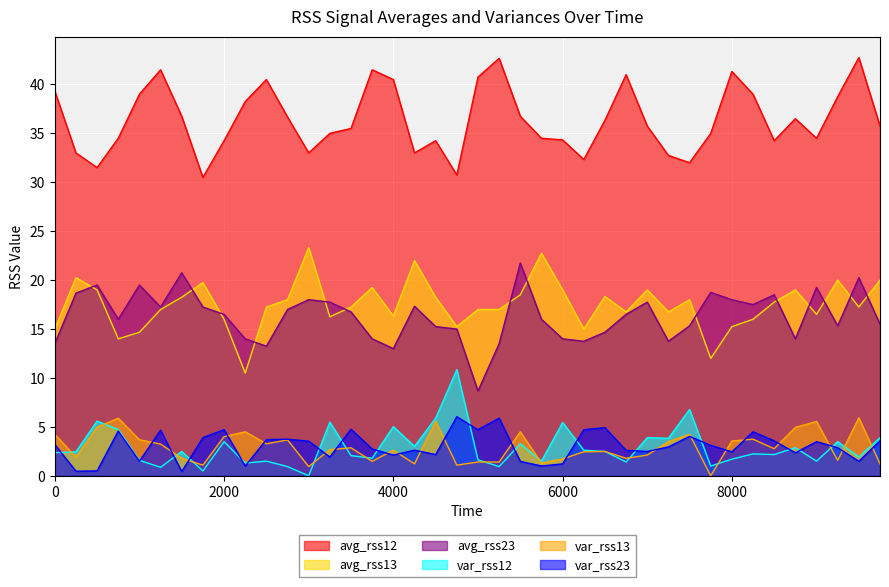

Does the chart display data point markers on the line(s)?

No